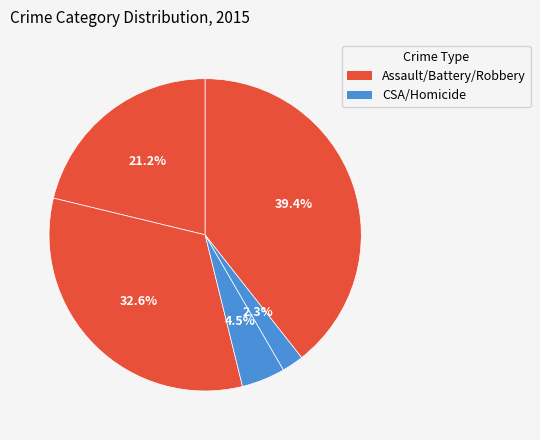

Count the number of slices in the pie.

5